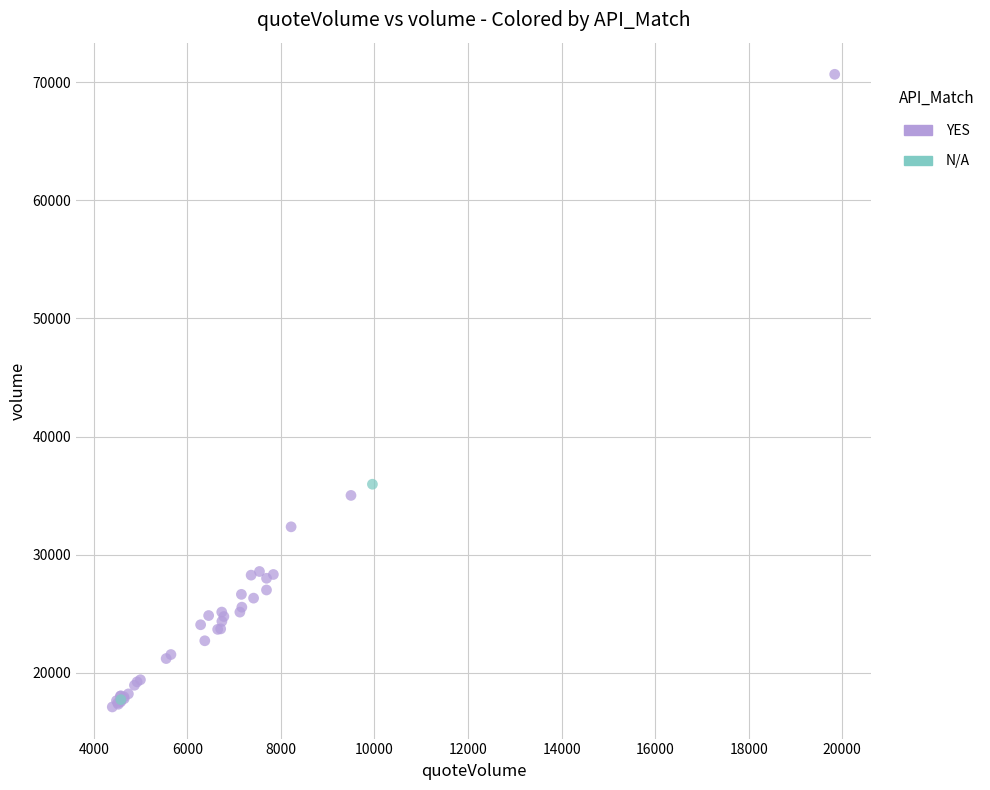

What are all the series names shown in the legend?

YES, N/A